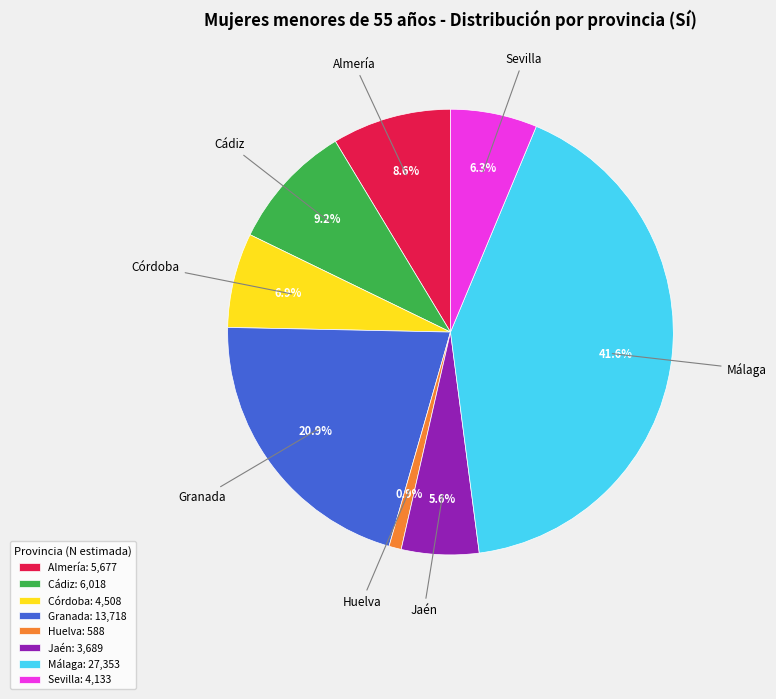

To the nearest percent, what percentage of the pie is Cádiz?

9%